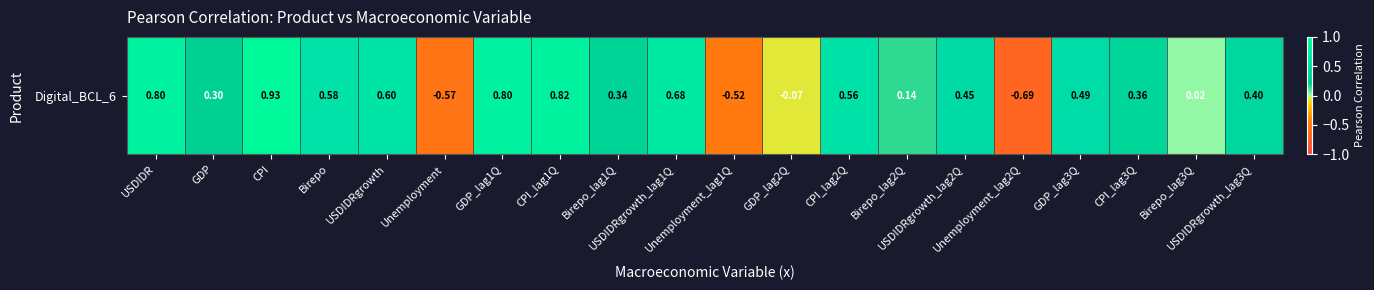

What is the difference between the values at USDIDRgrowth_lag3Q and CPI_lag1Q?

0.4